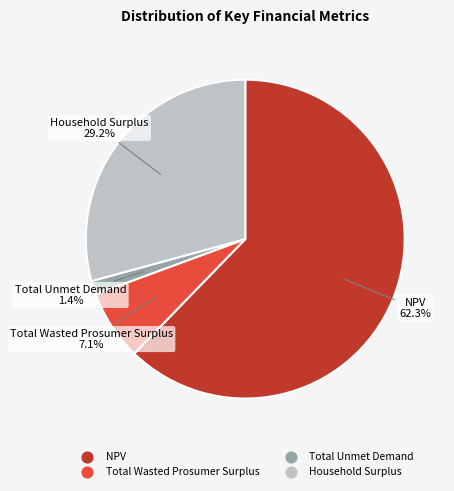

Approximately how many times larger is the value at Household Surplus compared to NPV?

0.5